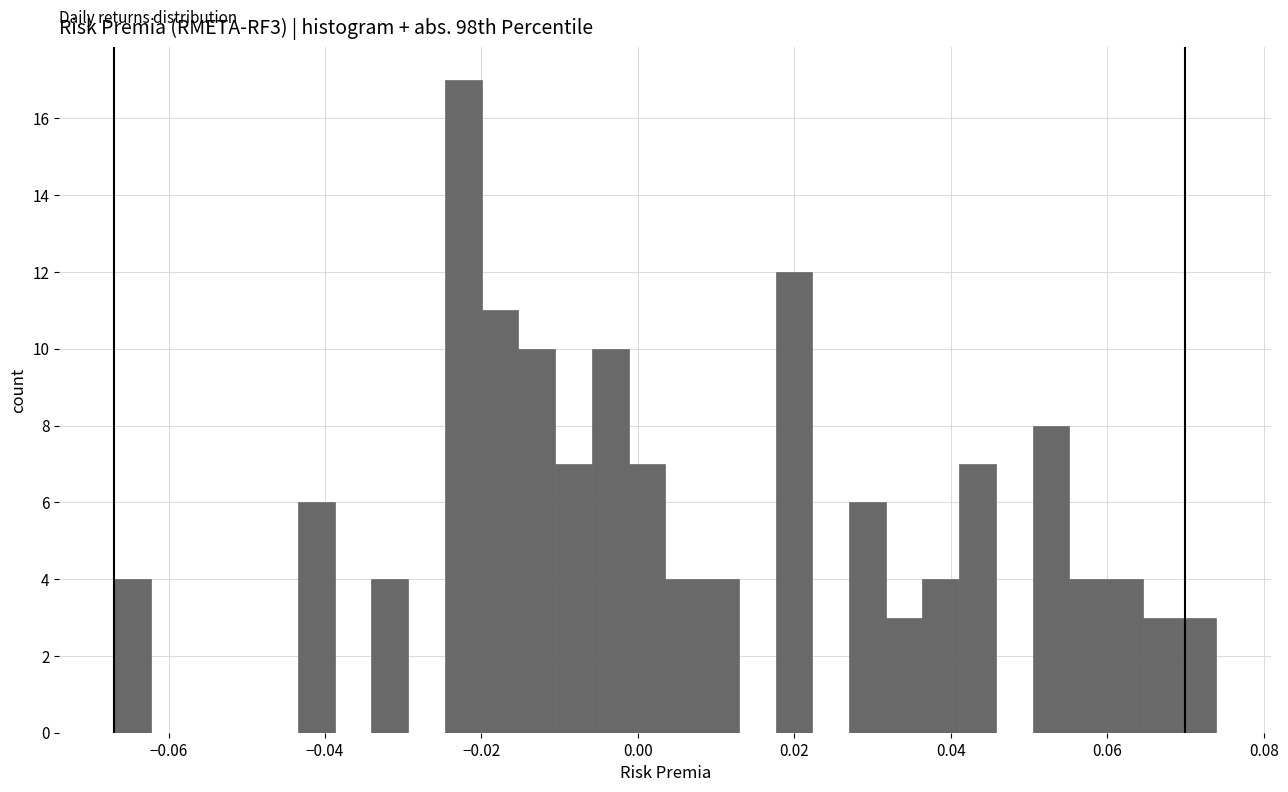

Around what value on the x-axis is the tallest bar? Give the approximate position of its centre, as read against the axis.

-0.022